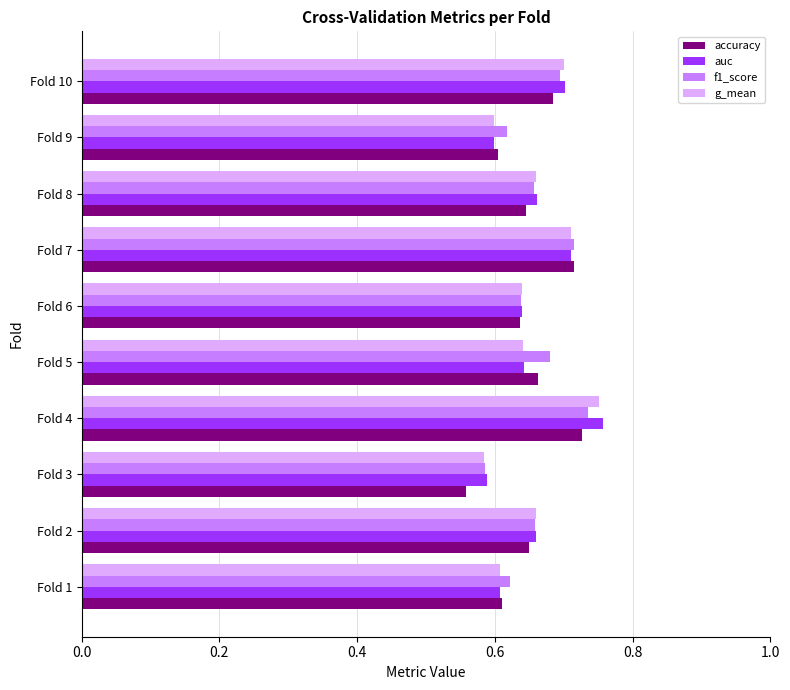

What is the sum of the g_mean values at Fold 2 and Fold 10?

1.4